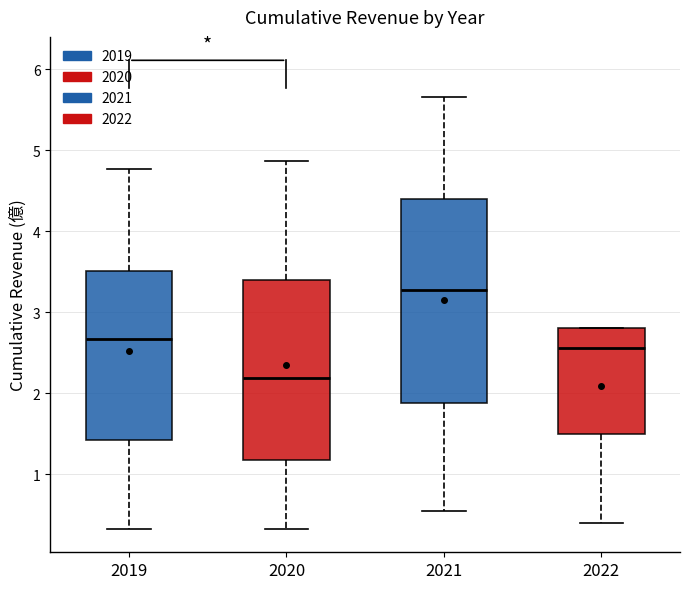

Reading left to right, transcribe this box plot: for each box, give where its median line is, the range the box spans, and where its two whiskers end, as read against the y-axis. The values are not printed on the chart, so give them approximately, as read against the axis.

2019: median 2.7, box 1.4 to 3.5, whiskers 0.3 to 4.8
2020: median 2.2, box 1.2 to 3.4, whiskers 0.3 to 4.9
2021: median 3.3, box 1.9 to 4.4, whiskers 0.5 to 5.7
2022: median 2.6, box 1.5 to 2.8, whiskers 0.4 to 2.8